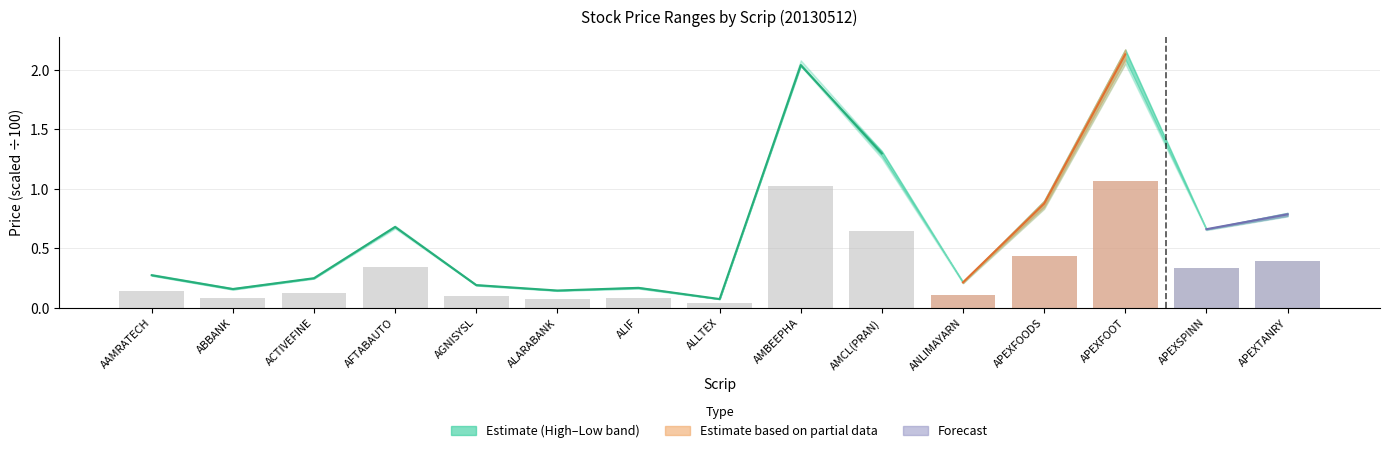

Reading left to right, list all the values displayed in this chart.

0.1	0.1	0.1	0.3	0.1	0.1	0.1	0.0	1.0	0.6	0.1	0.4	1.1	0.3	0.4